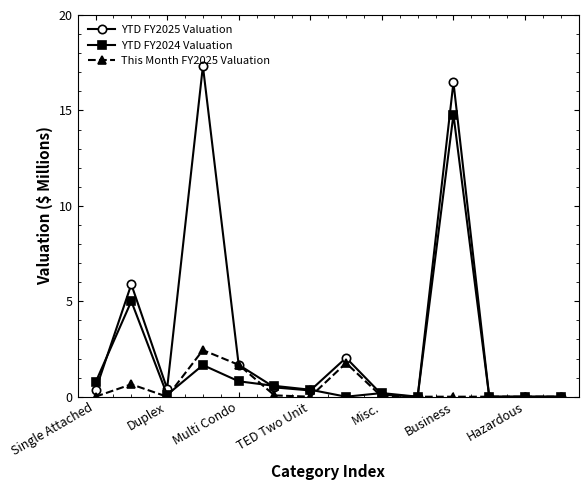

What is the average value of the YTD FY2024 Valuation series?

1.7